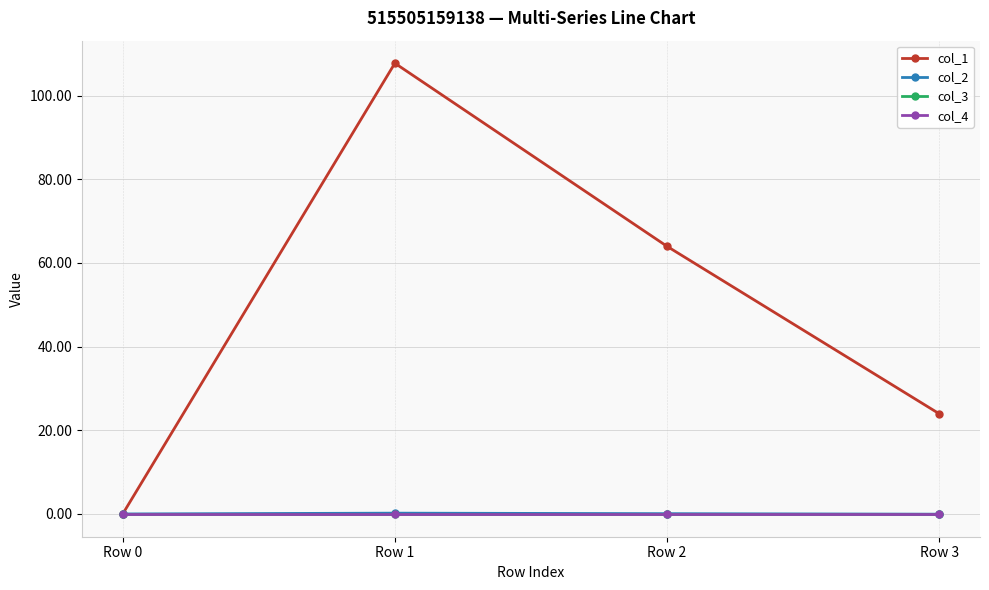

At how many categories does at least one series exceed 11?

3